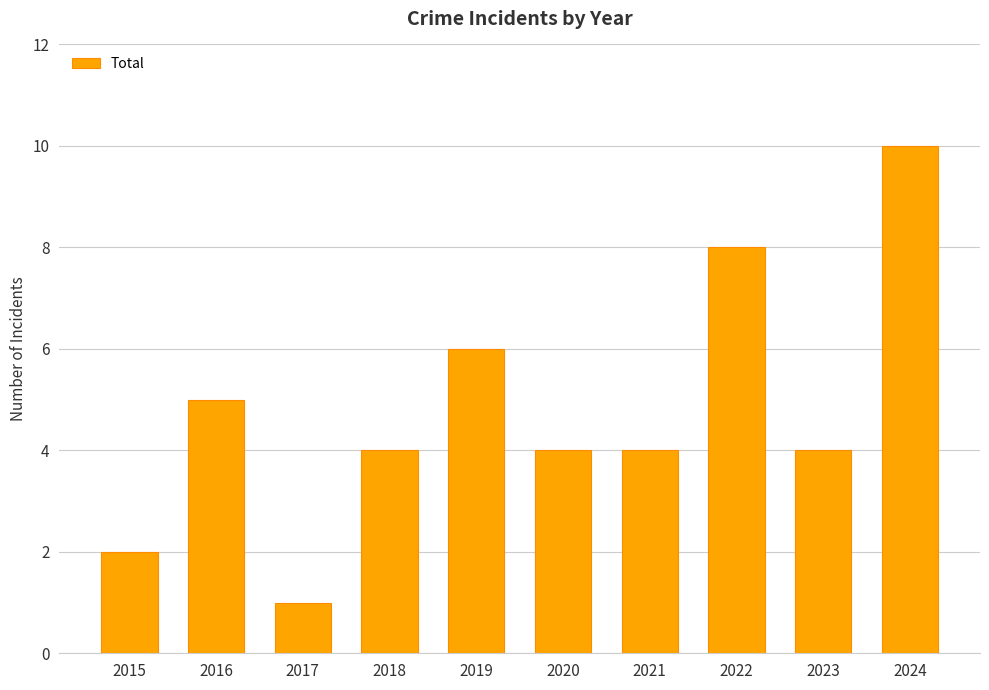

True or false: the data shows 4 at 2020.

True